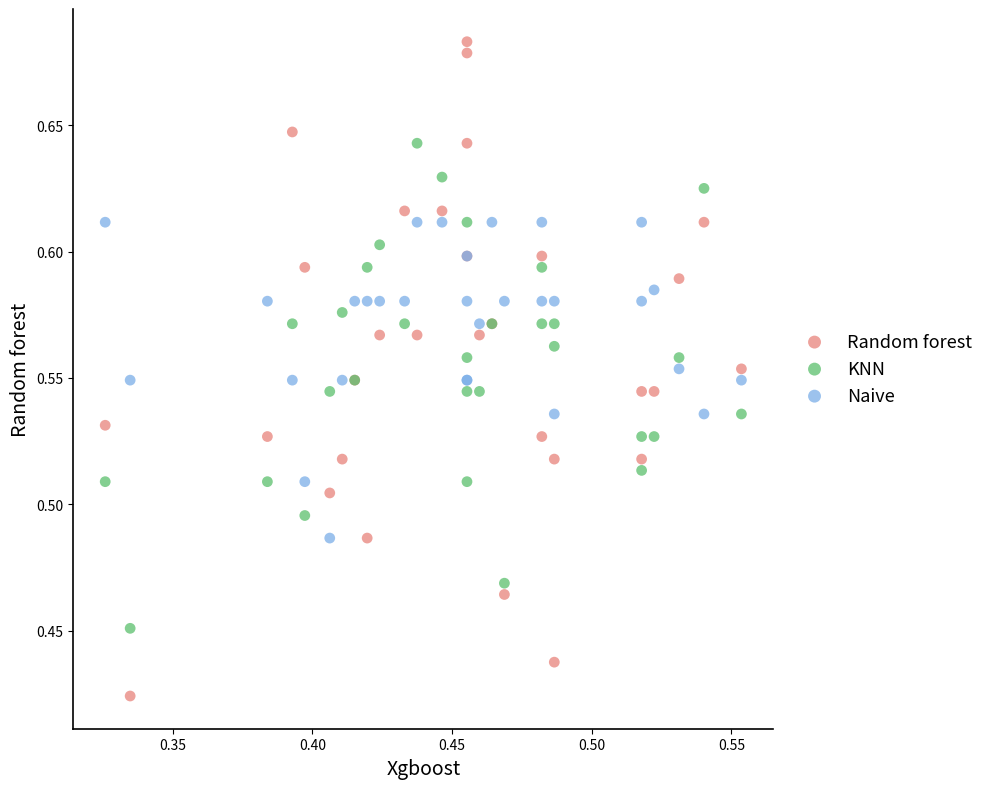

Which series has the widest spread of Y values?

Random forest